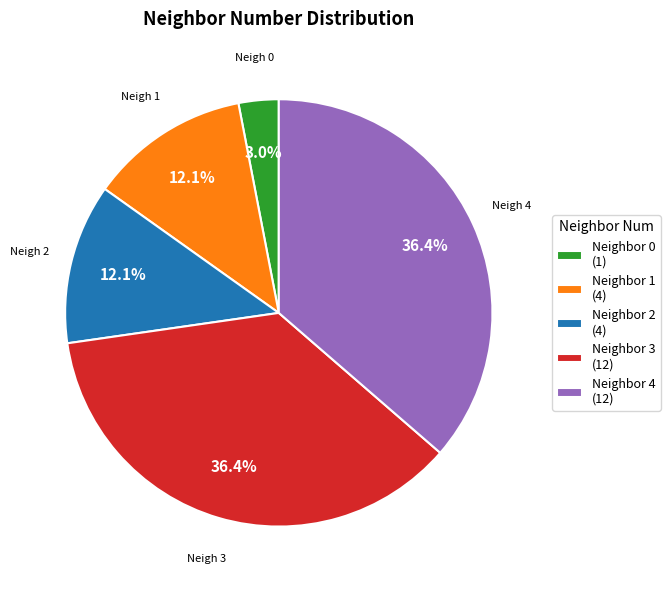

What is the total percentage of Neighbor 1 (4) and Neighbor 3 (12)?

48.5%